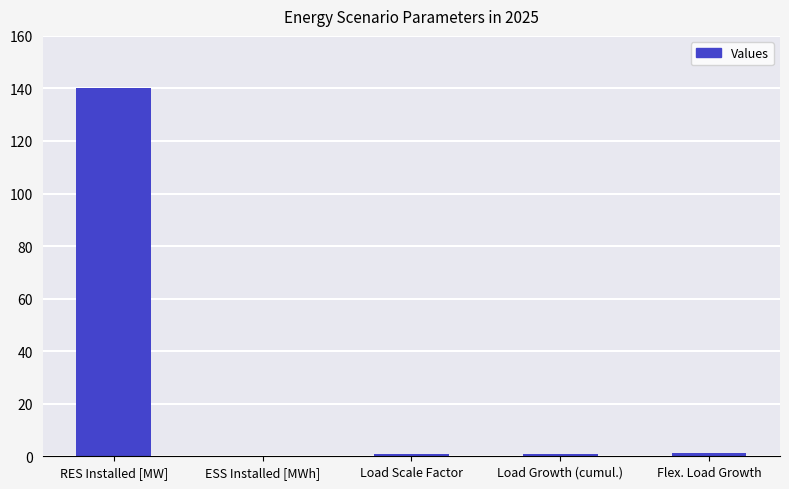

Between RES Installed [MW] and Load Growth (cumul.), which is larger?

RES Installed [MW]